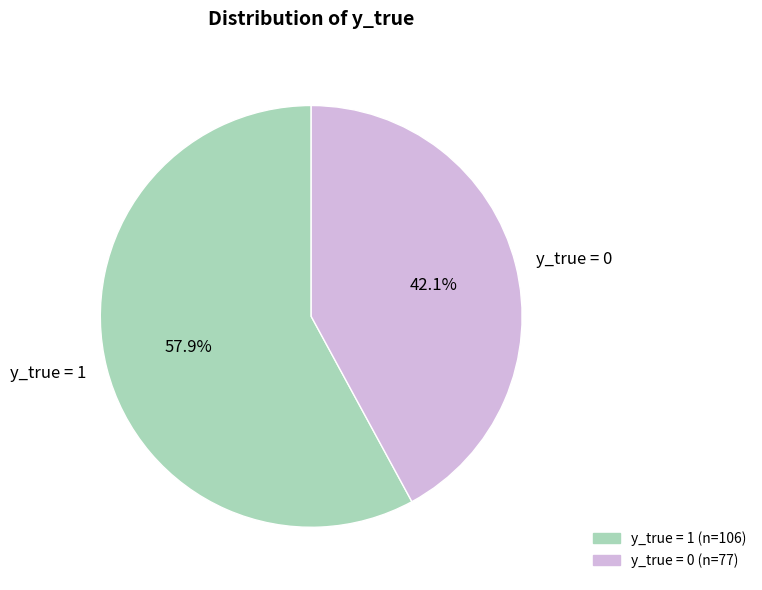

Count the number of slices in the pie.

2